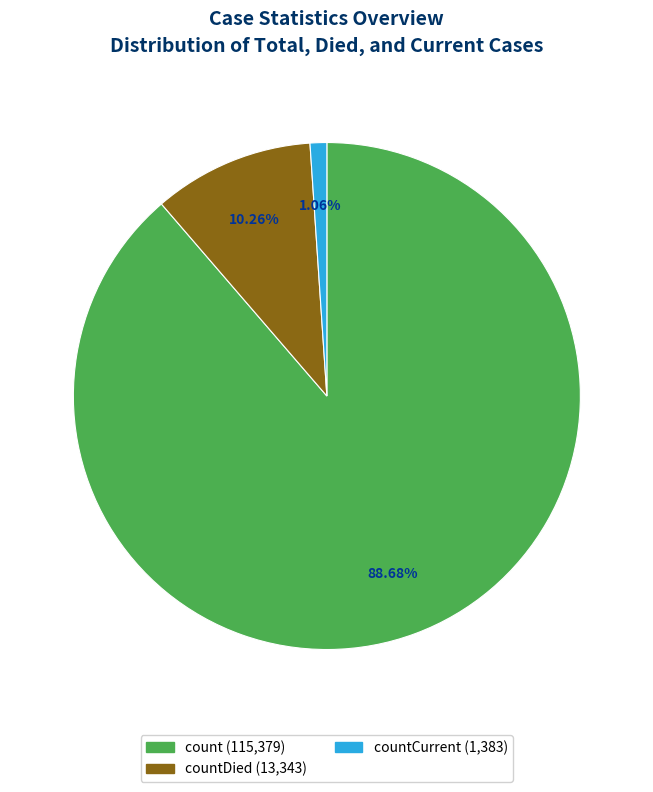

Is there a majority slice in this chart?

Yes